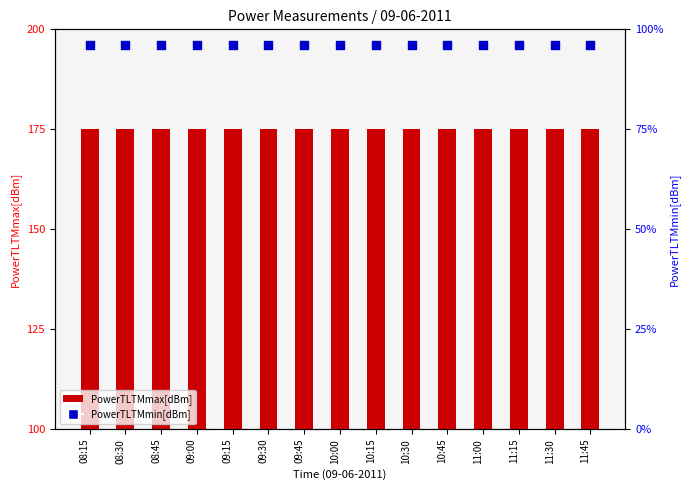

What is the total value across all series at 09:15?

271